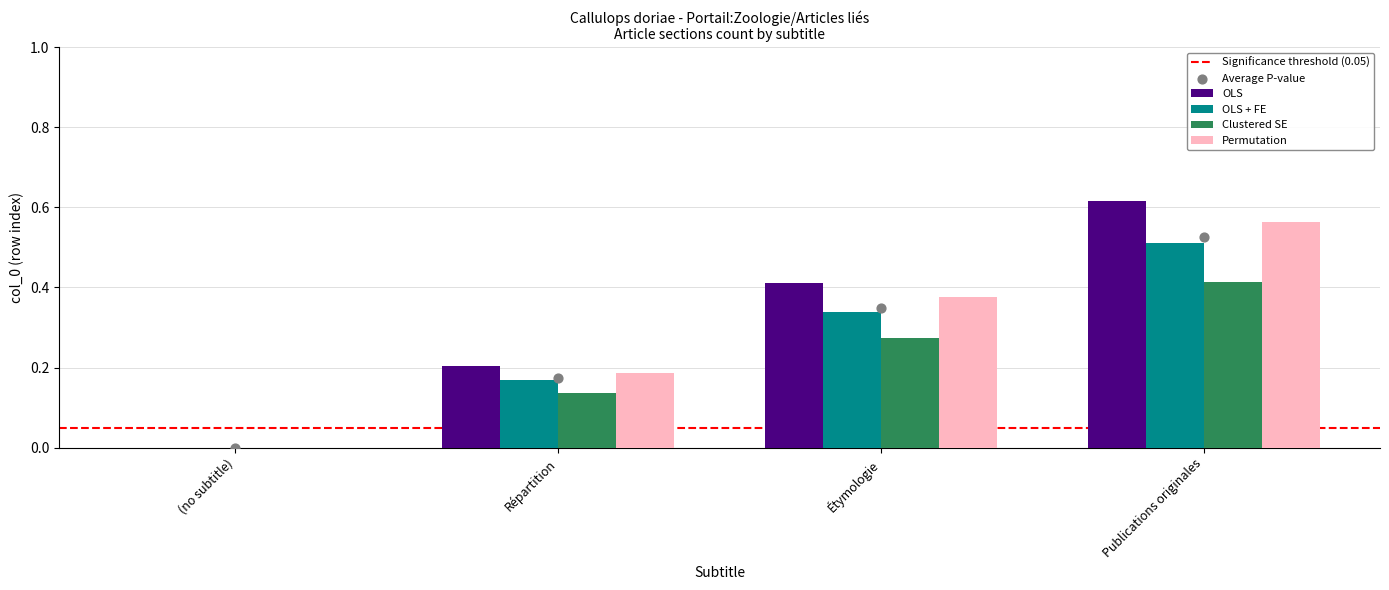

What is the total value across all series at Étymologie?

1.5